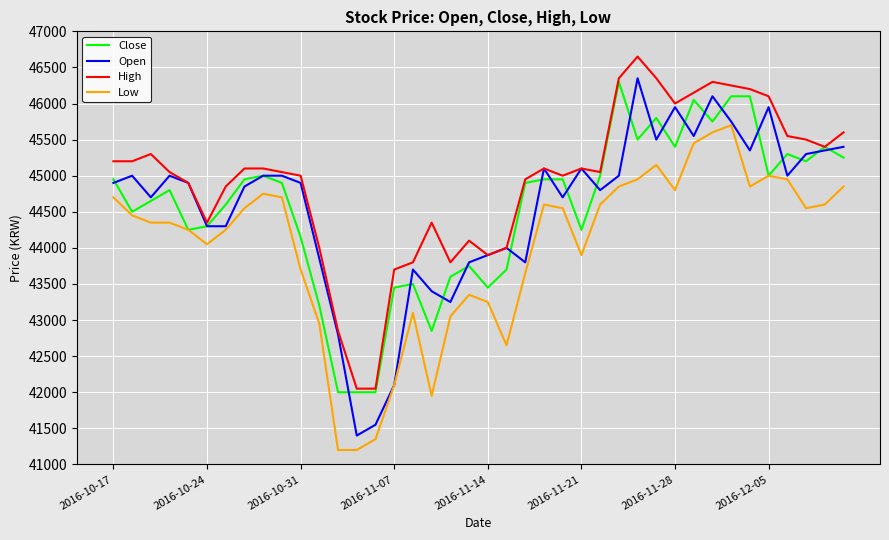

Which series has the largest total across all categories?

High